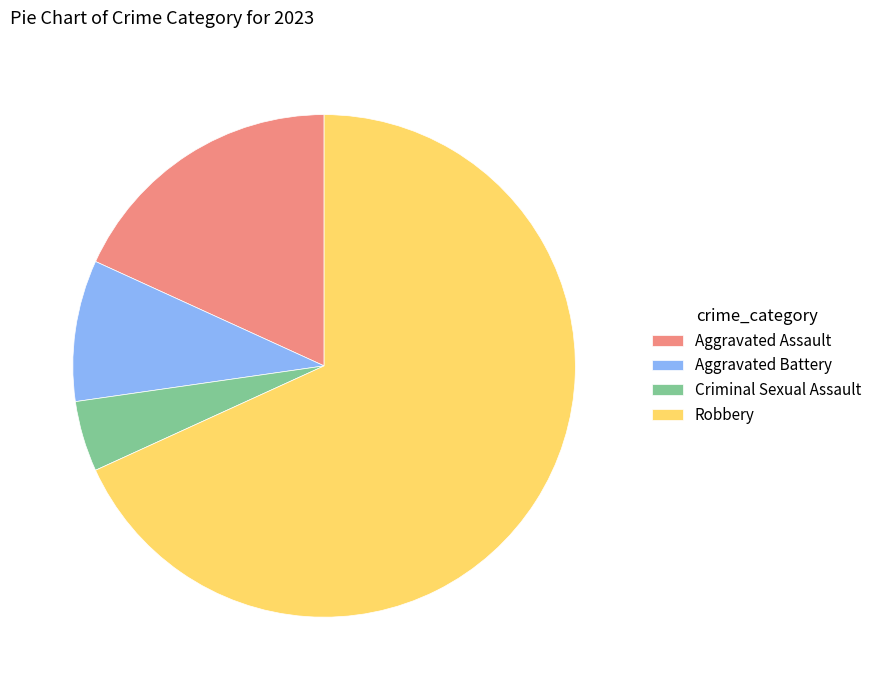

Is the sum of Robbery and Aggravated Assault greater than half?

Yes